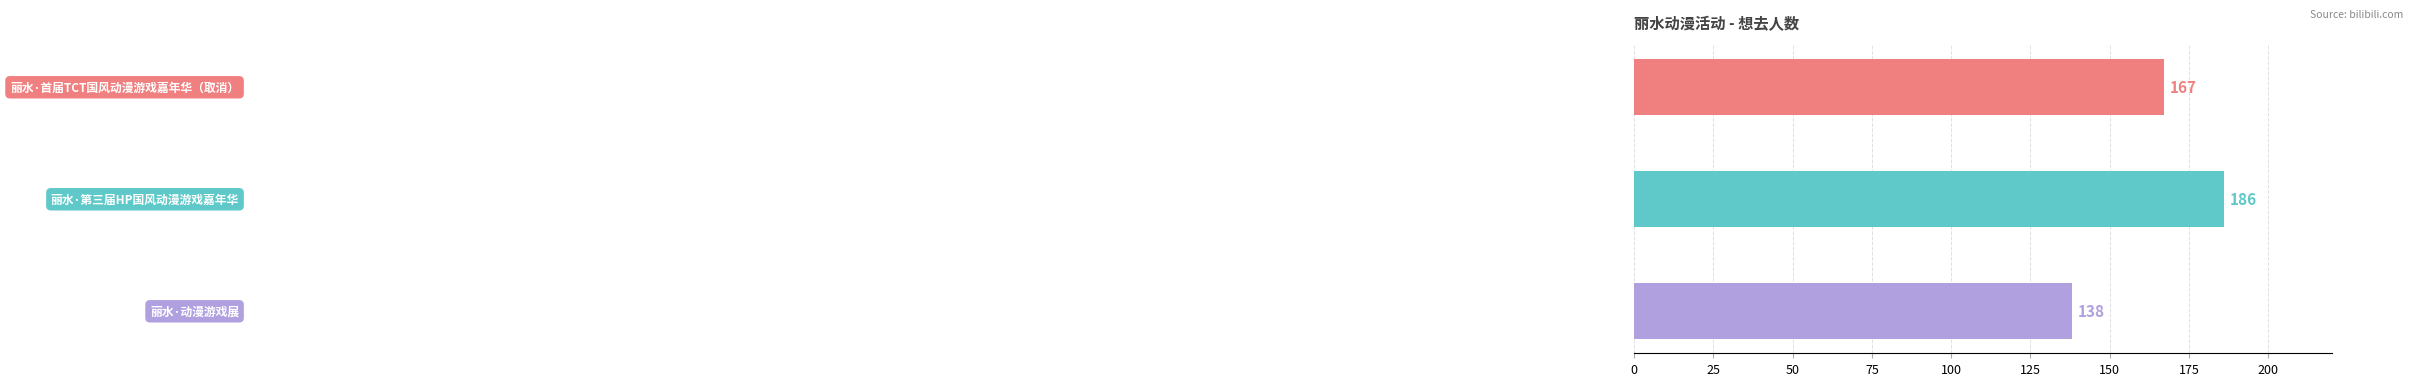

What is the sum of all values?

491